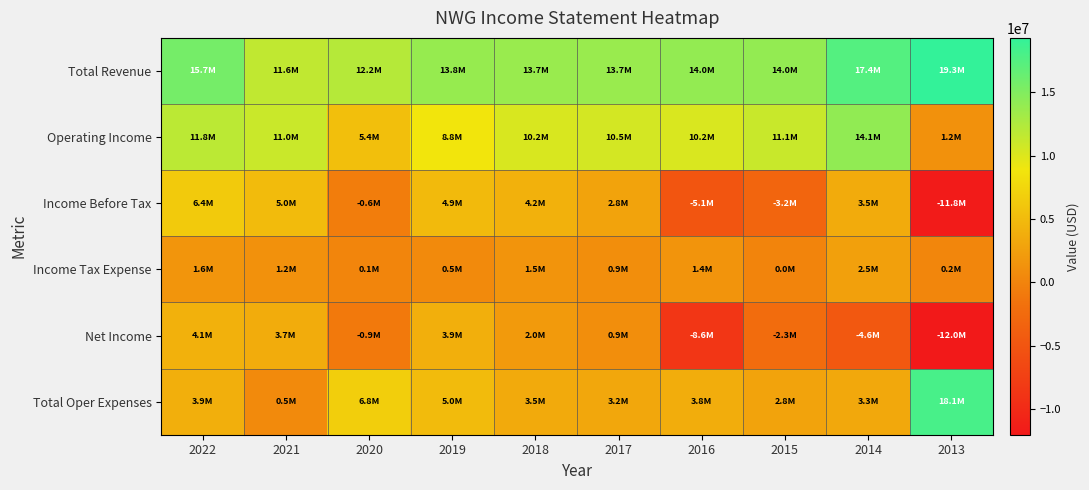

What is the greatest value displayed?

19289300